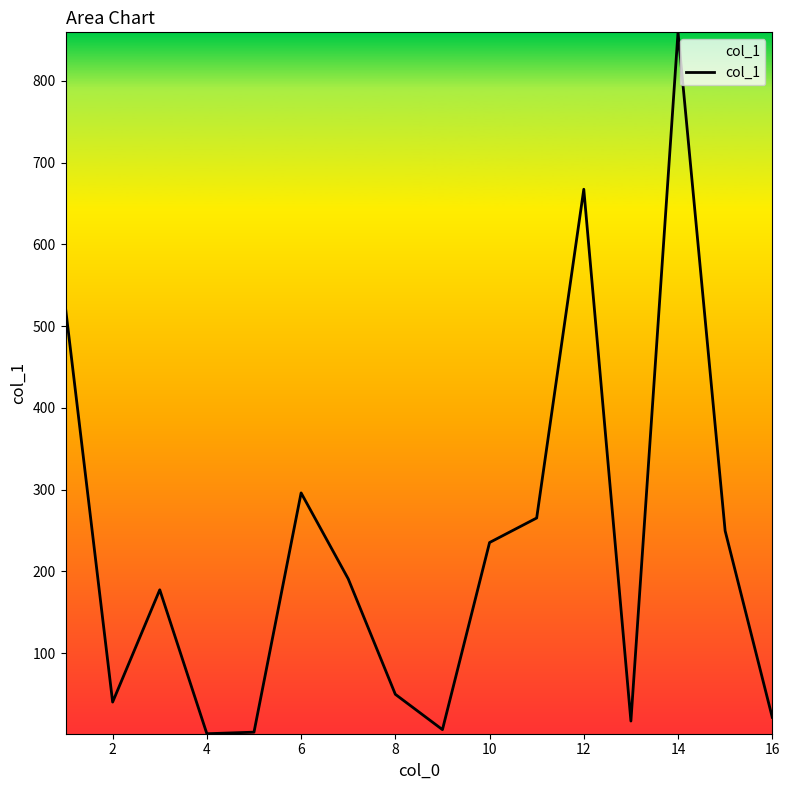

Does the chart display data point markers on the line(s)?

No